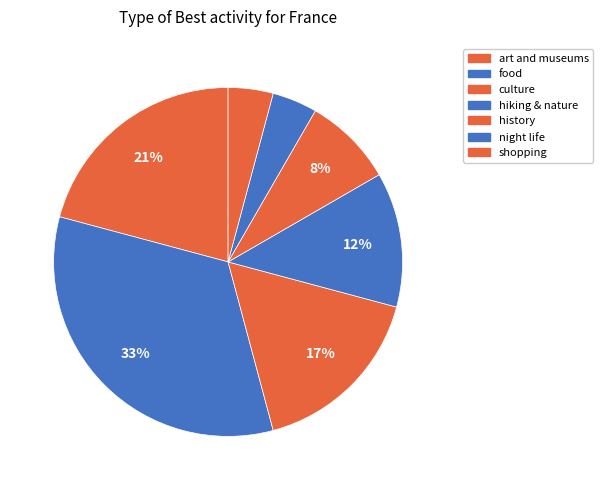

How many segments does this pie chart have?

7